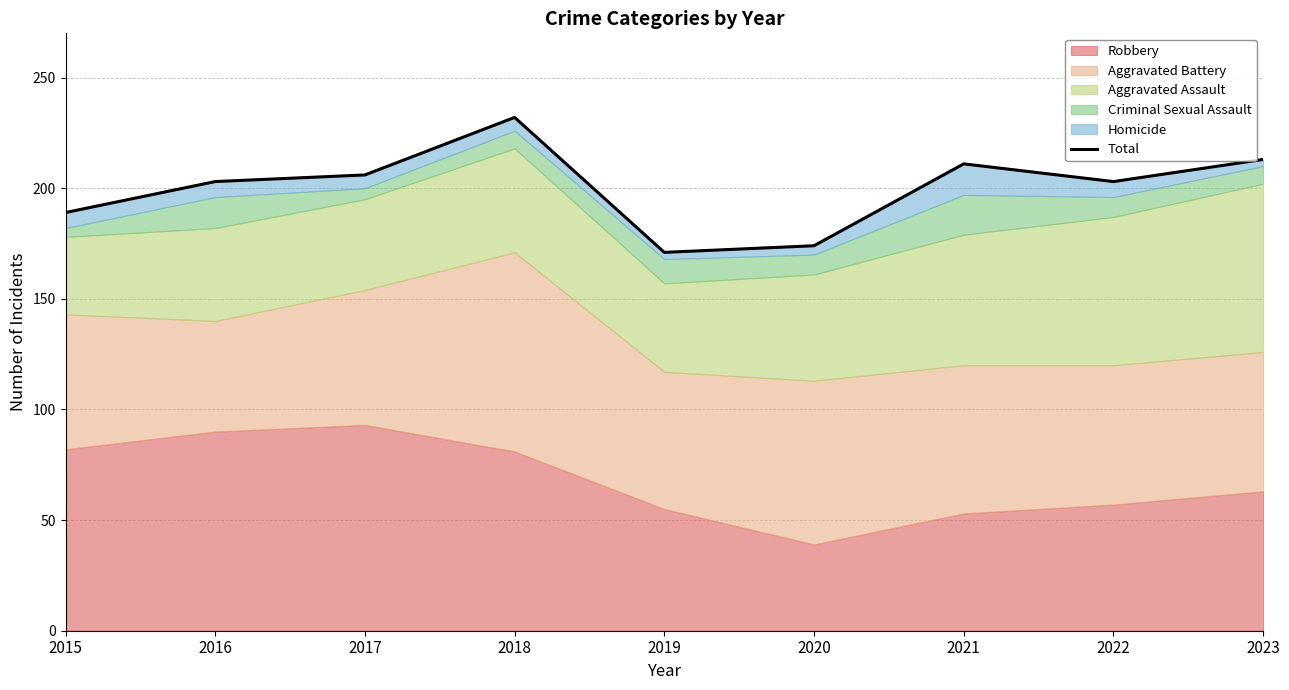

Read the value at 2020, to the nearest 5.

175